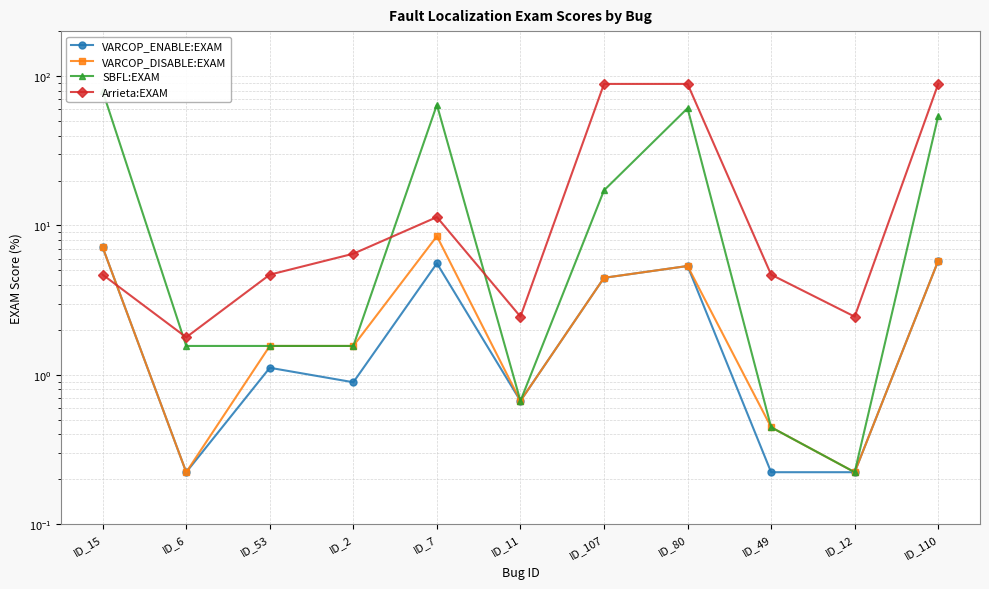

What is the label of the 2nd point from the right?

ID_12